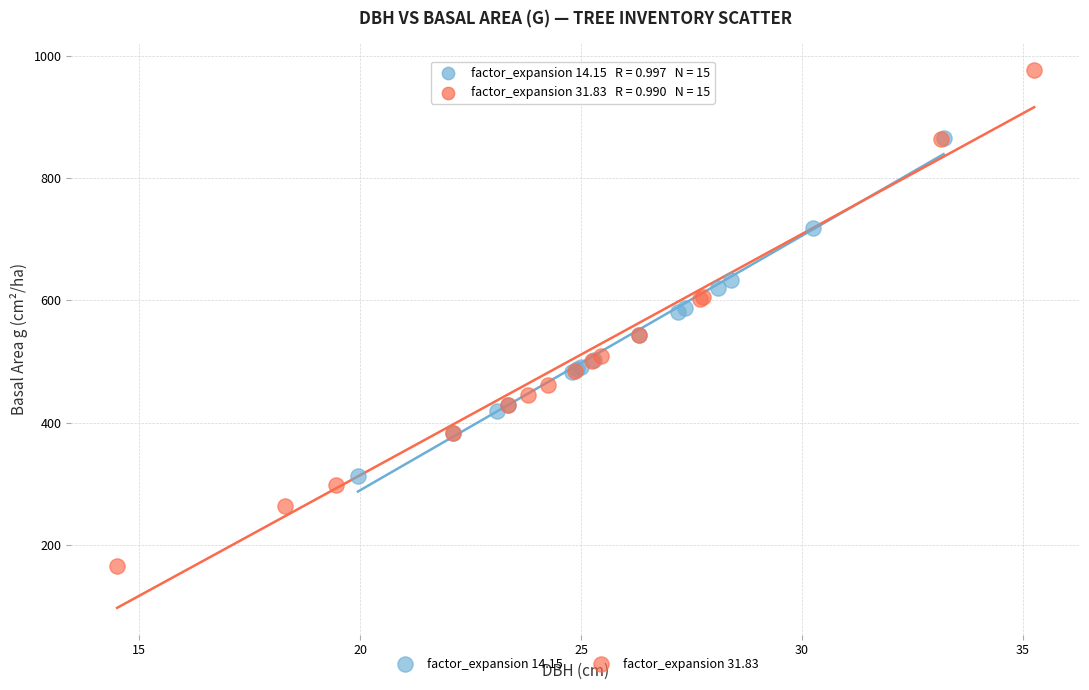

Which series reaches the maximum Y coordinate?

factor_expansion 31.83